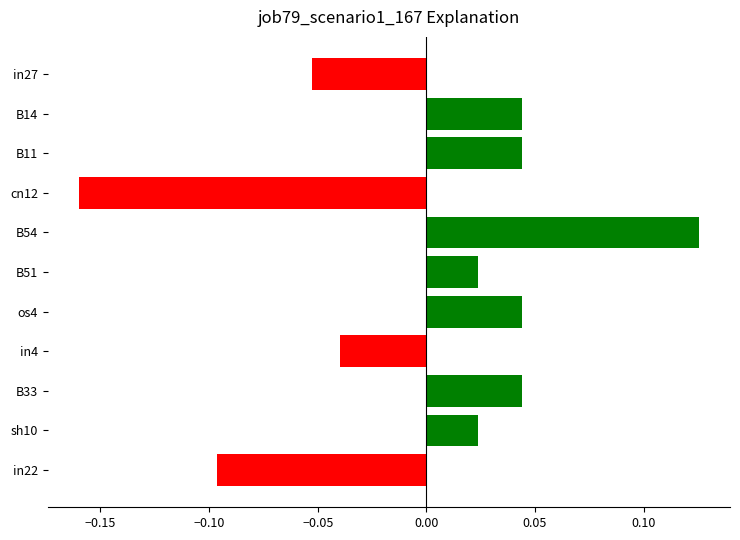

Between B11 and in27, which is larger?

B11